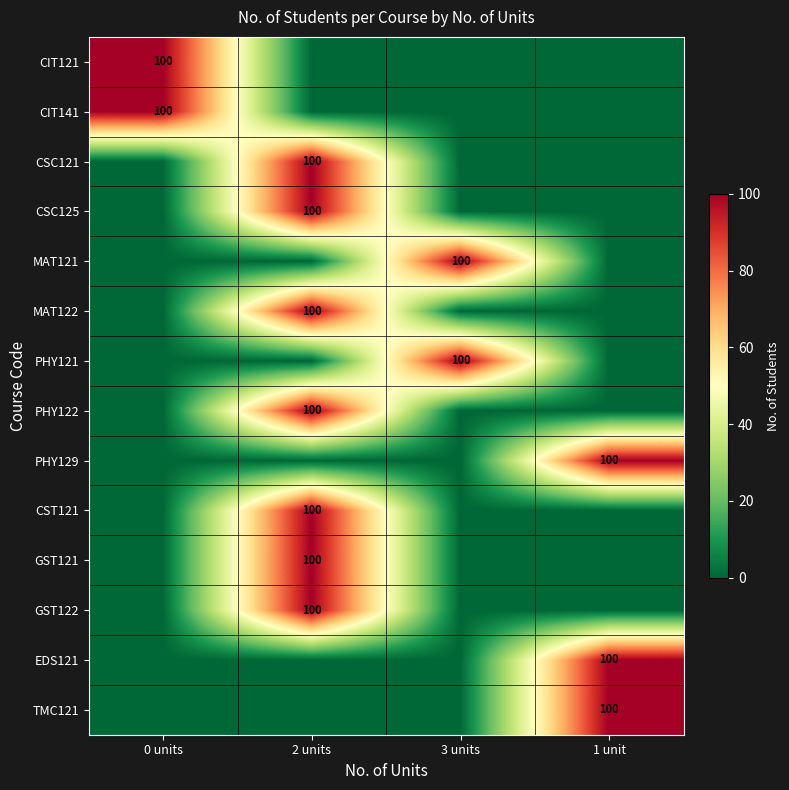

Is it true that MAT121 equals 100 at 3 units?

True